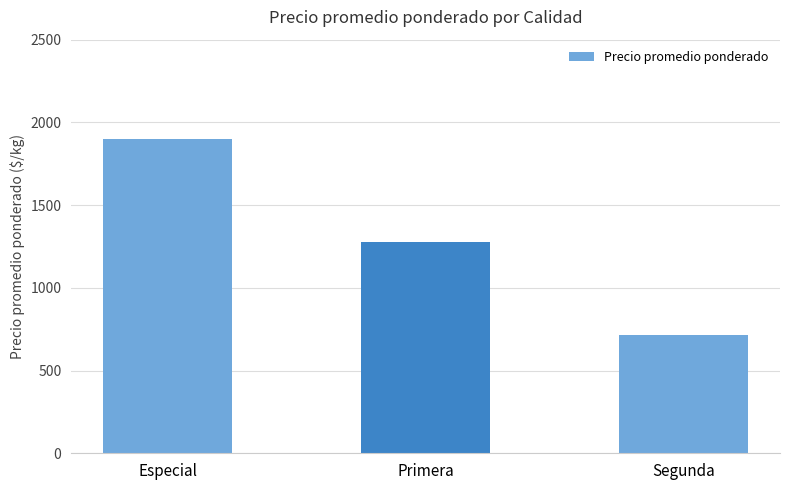

The value at Especial is 1900. True or false?

True